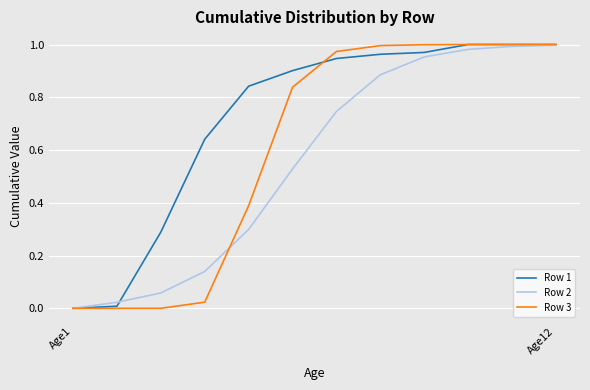

True or false: Row 3 and Row 2 cross at least once.

True